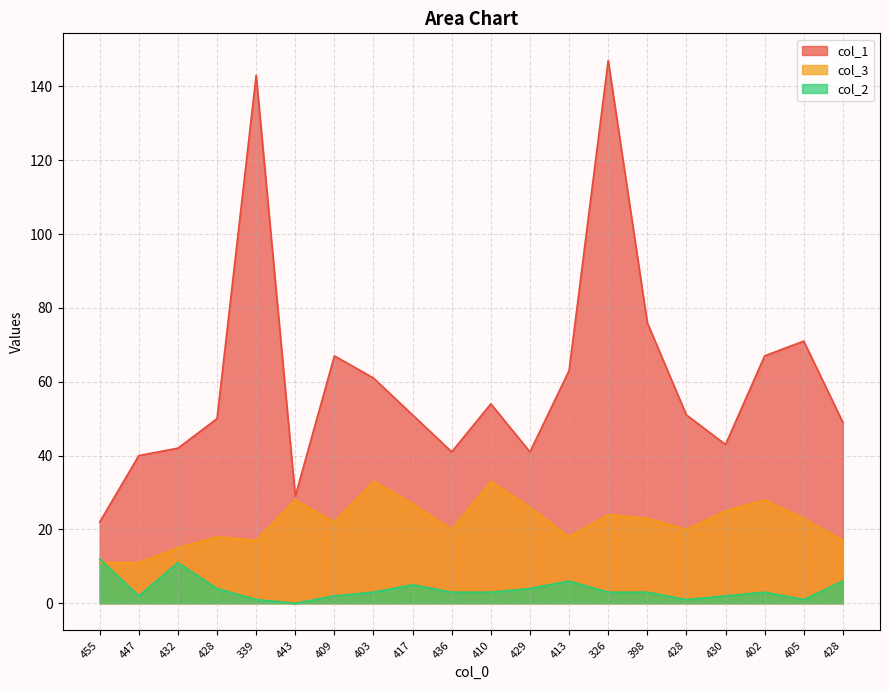

Rank the series by their average value, from highest to lowest.

col_1, col_3, col_2